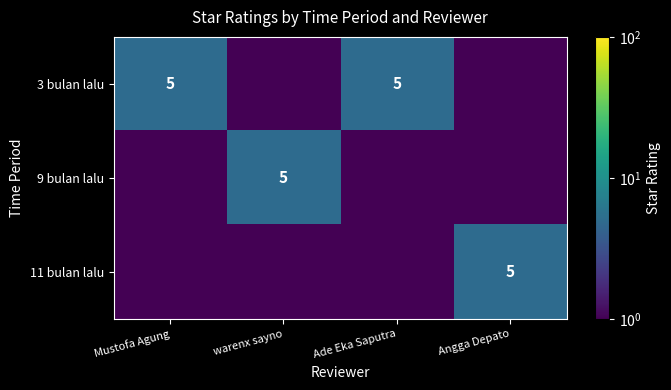

The value of 11 bulan lalu at Angga Depato is 2.6. True or false?

False